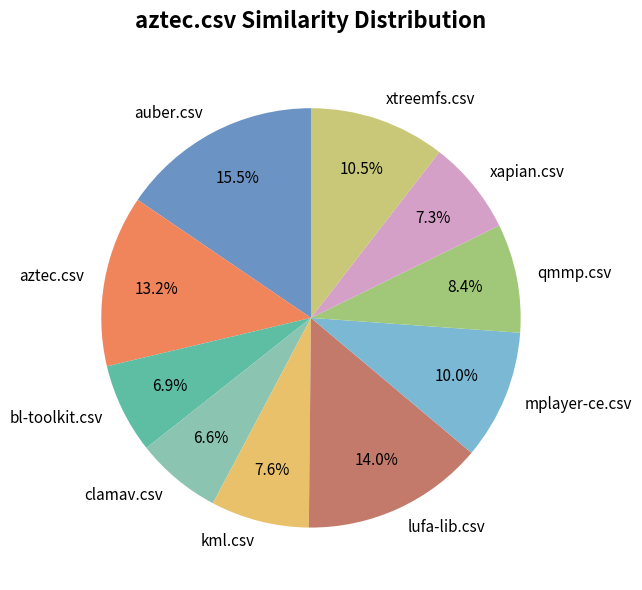

True or false: mplayer-ce.csv accounts for 10% of the total.

True